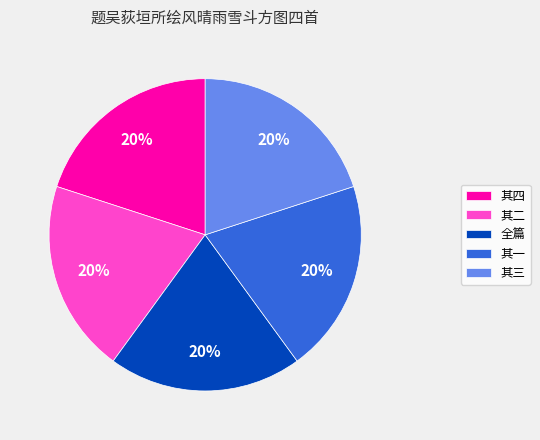

To the nearest percent, what is the combined percentage of 其二 and 其四?

40%